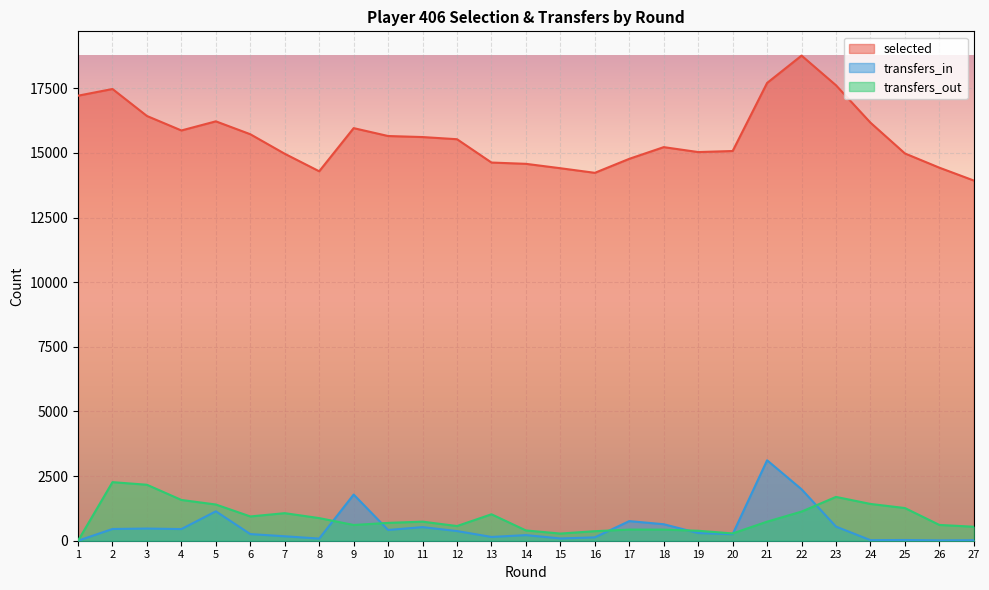

What is the sum of the transfers_in values at 13 and 14?

363